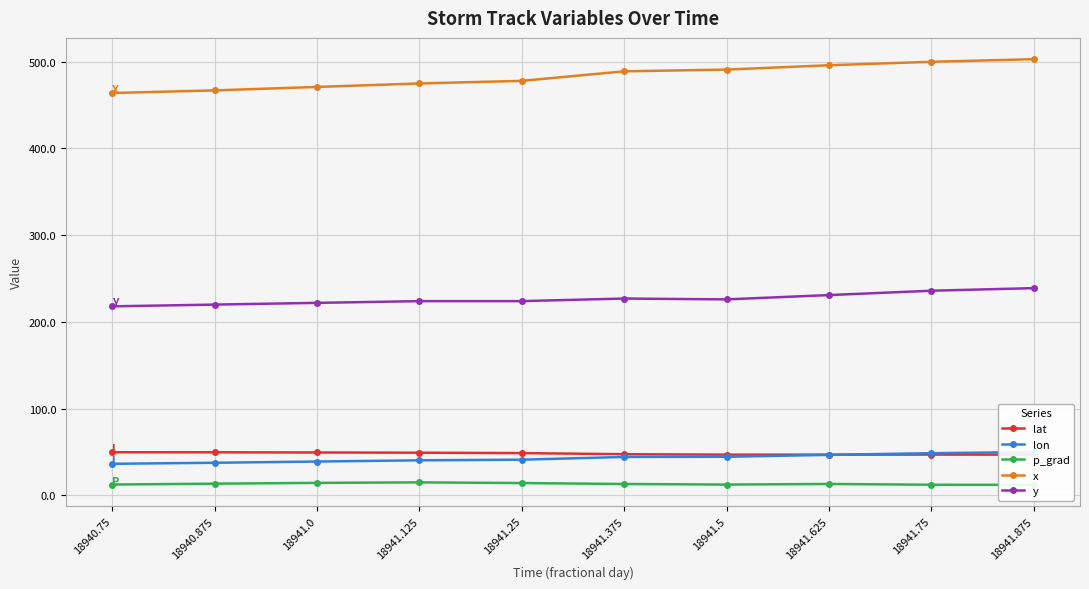

True or false: x and y cross at least once.

False